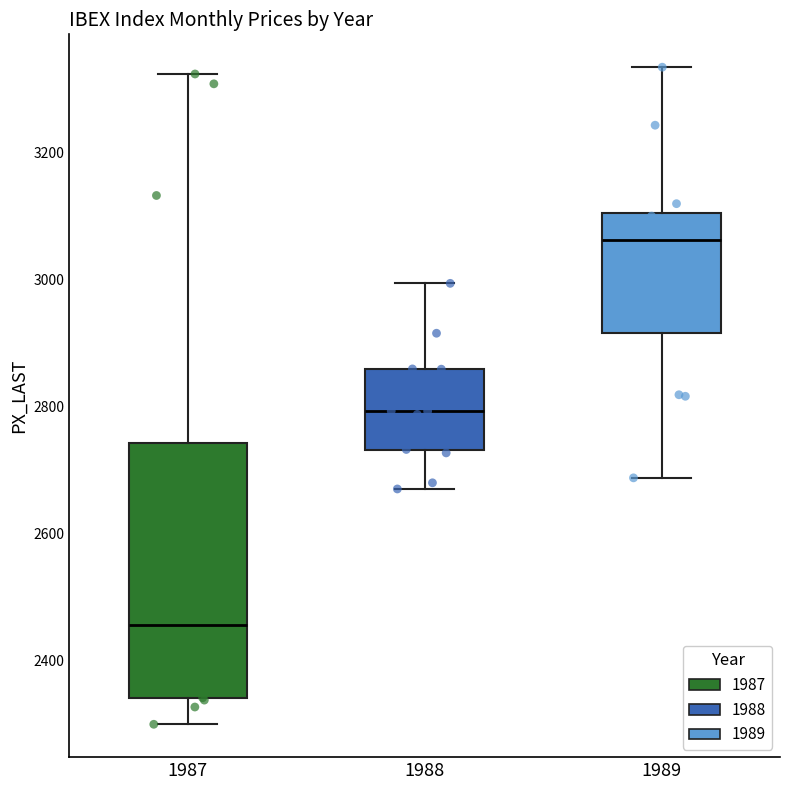

Which box has the lowest median line?

1987